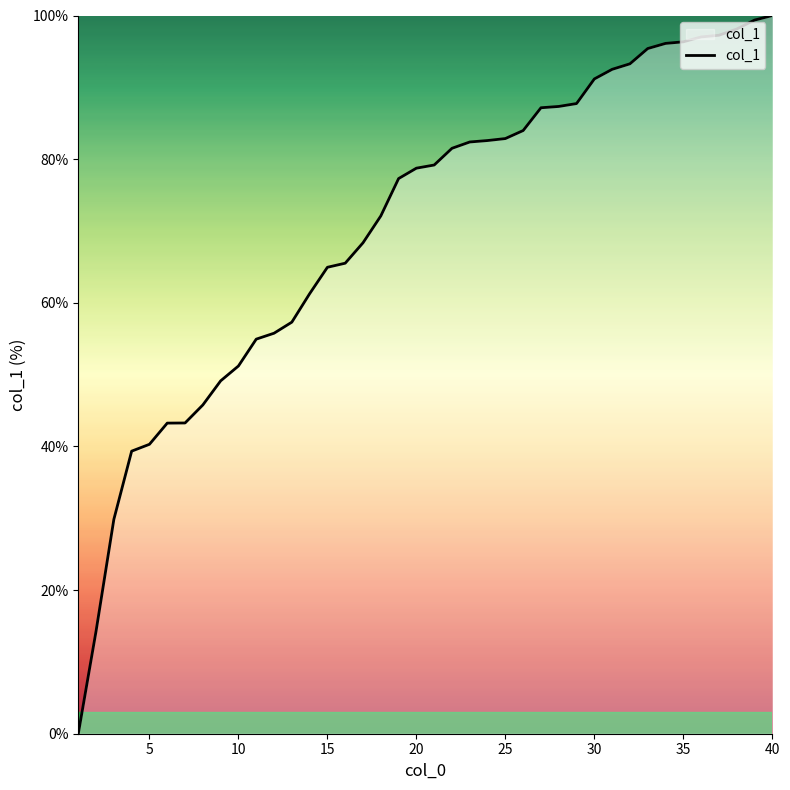

Count the number of data series in this chart.

1